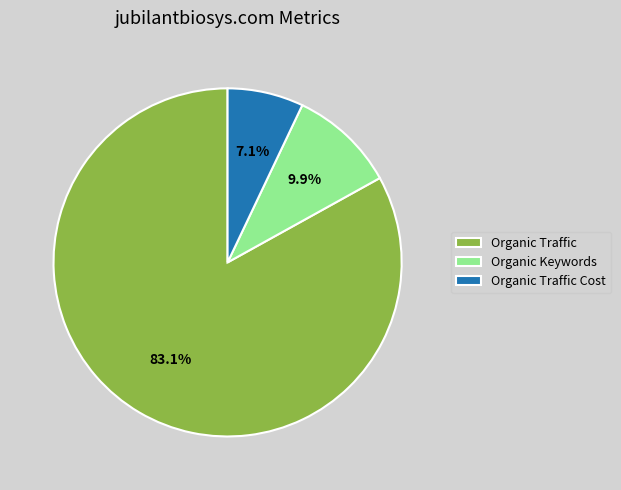

Combined, what portion of the pie is Organic Traffic Cost and Organic Traffic?

90.1%